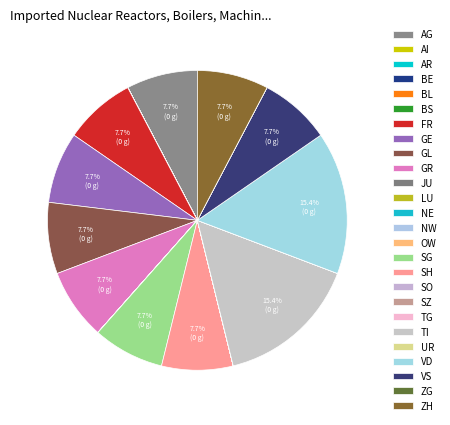

Rank the categories by value from lowest to highest.

AI, AR, BE, BL, BS, JU, LU, NE, NW, OW, SO, SZ, TG, UR, ZG, AG, FR, GE, GL, GR, SG, SH, VS, ZH, TI, VD